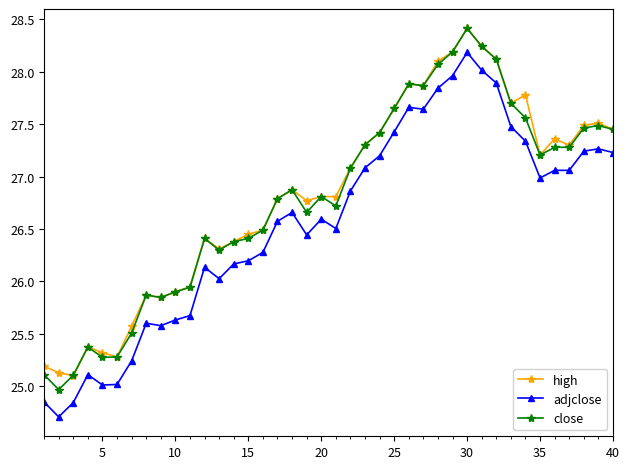

True or false: close has more than 0 interior local peaks.

True